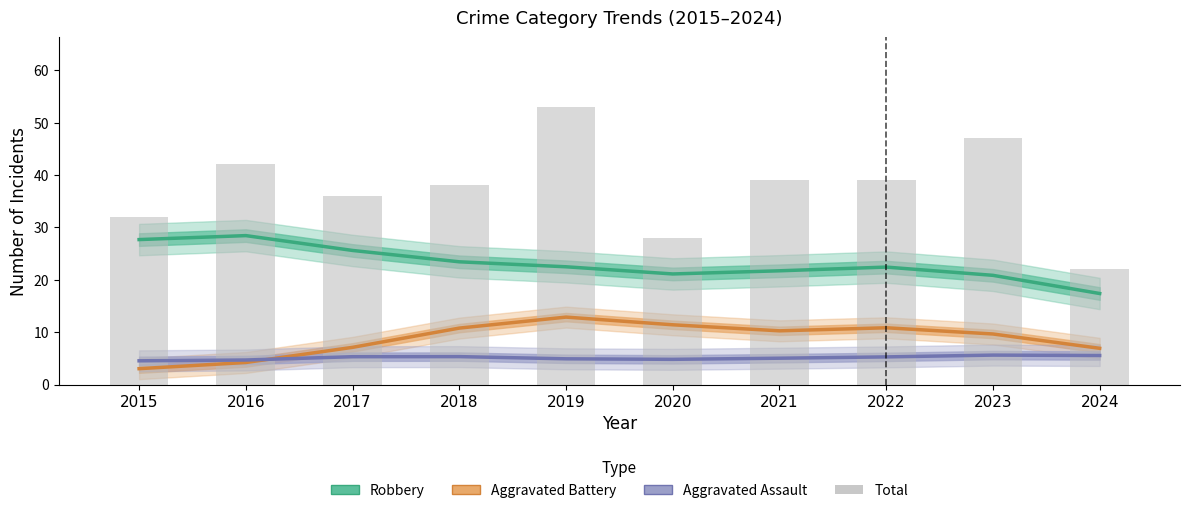

What is the difference between the maximum and second lowest values in the Robbery series?

7.6